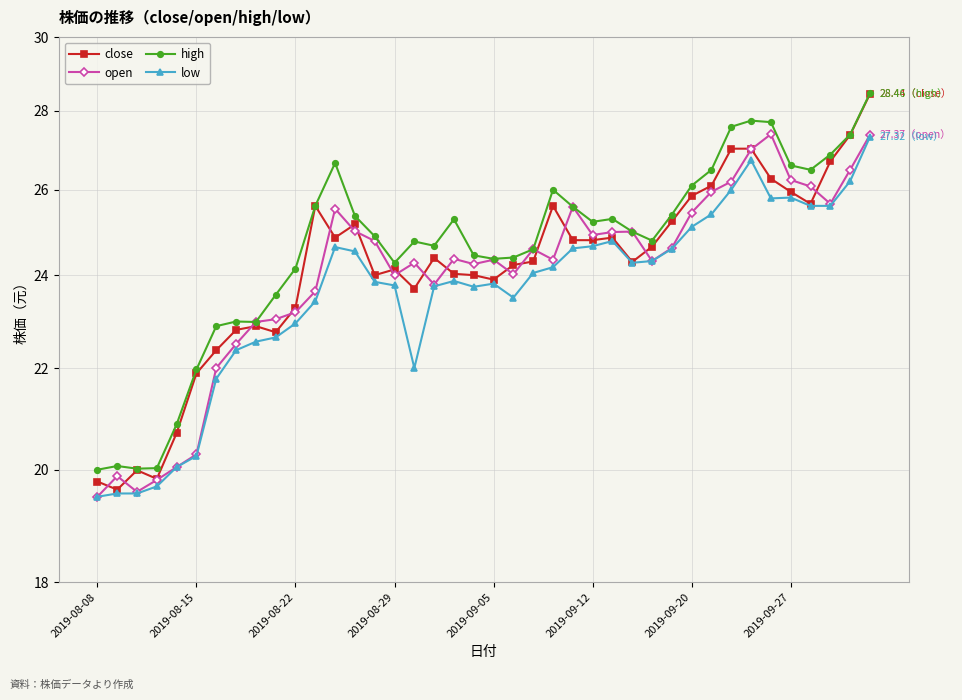

What is the smallest value displayed?

19.5